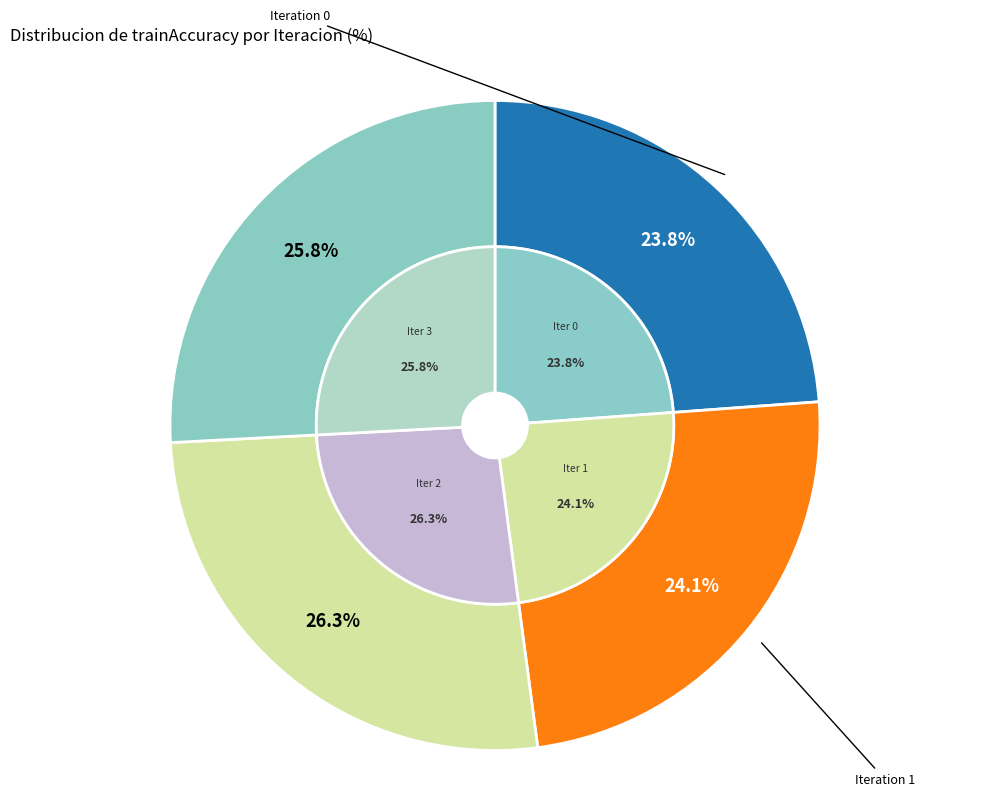

To the nearest percent, what is the difference between the Iteration 2 and Iteration 0 slice percentages?

2%